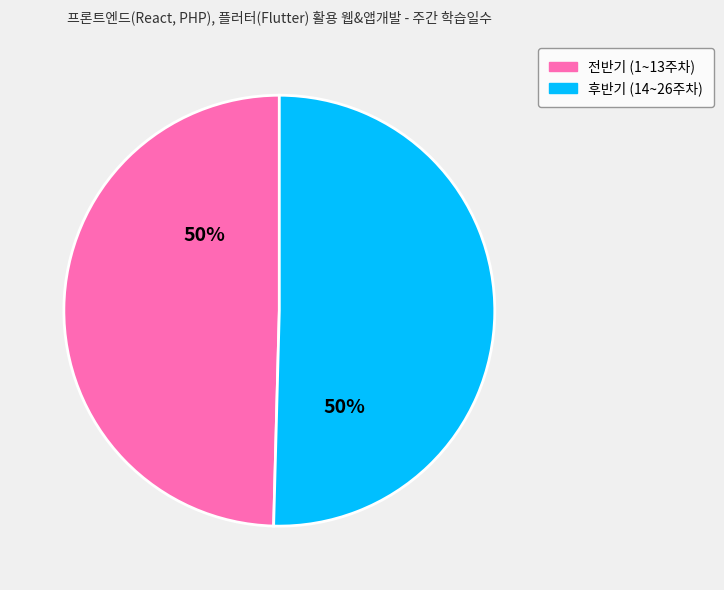

To the nearest percent, what is the average slice percentage?

50%